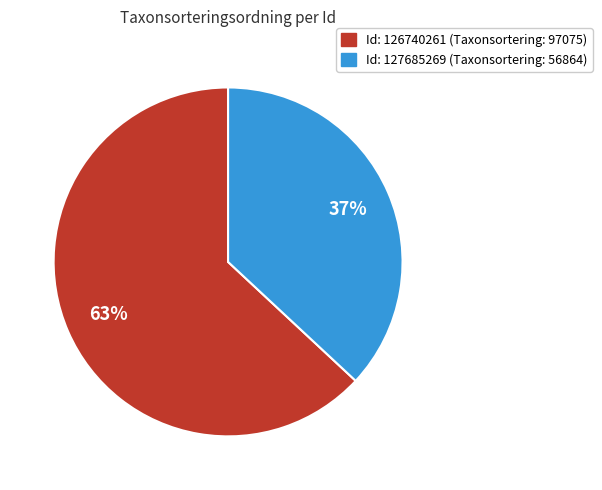

Does any single category account for the majority?

Yes